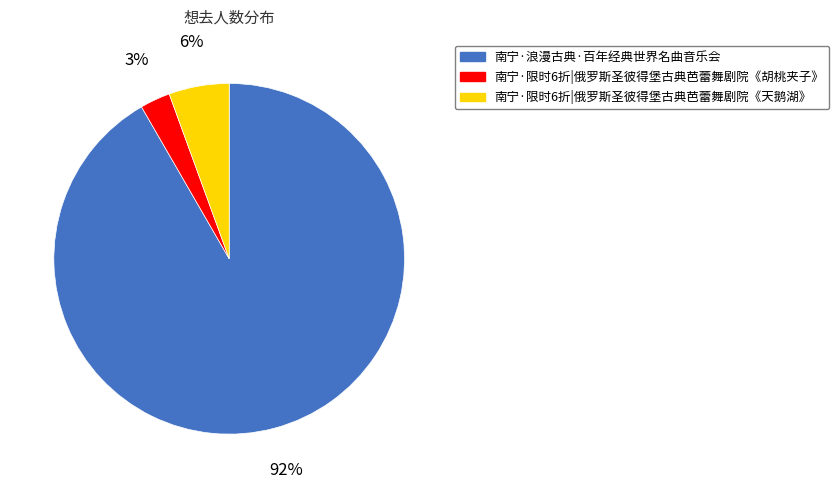

Is there a majority slice in this chart?

Yes